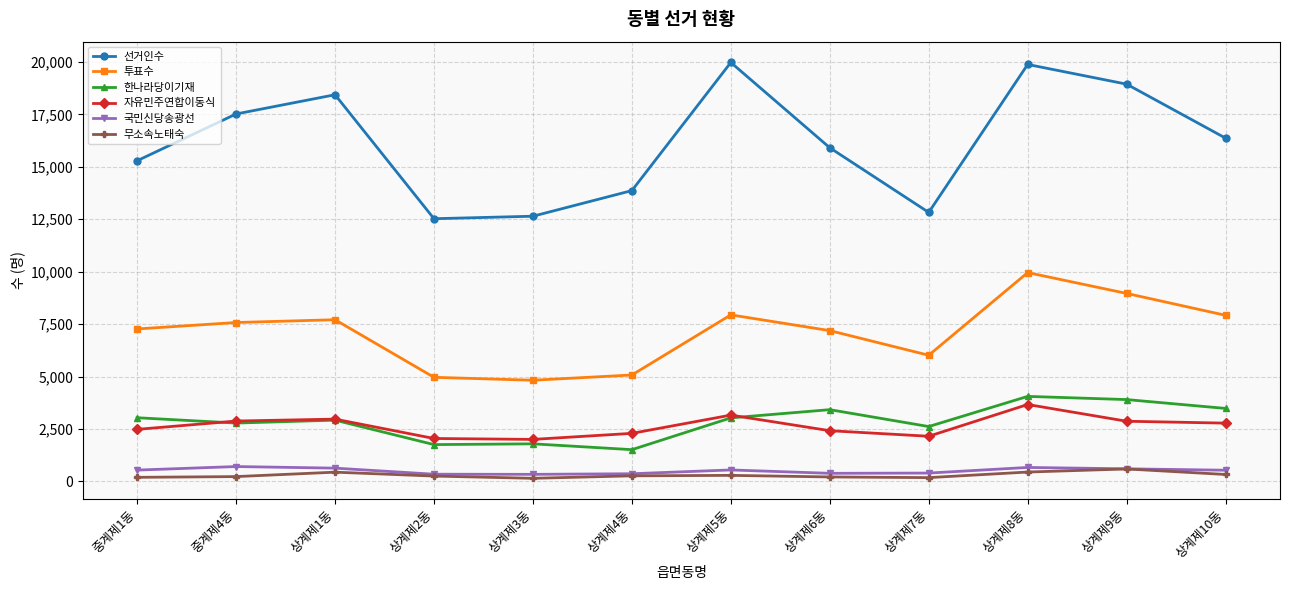

Is it true that 선거인수 equals 8802 at 상계제4동?

False